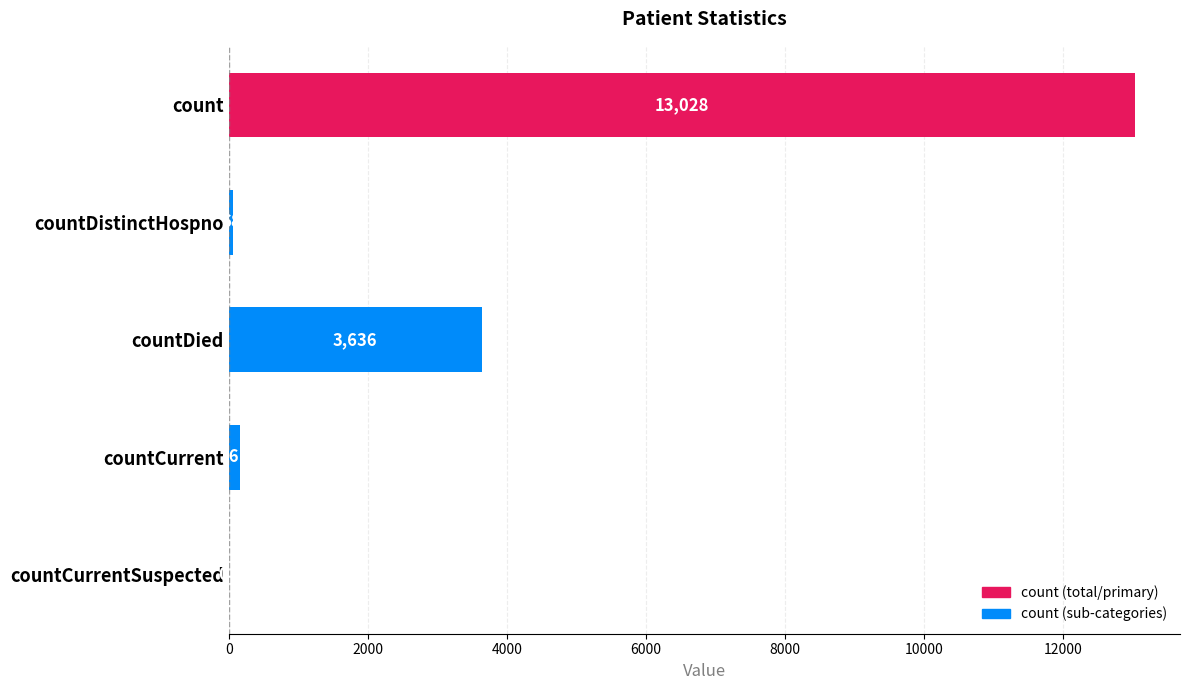

What is the sum of all values?

16893